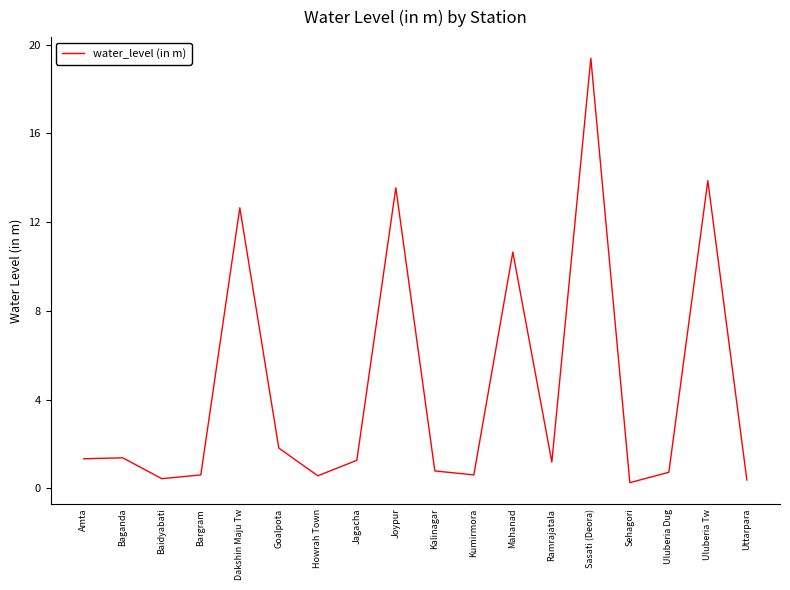

Is it true that the value at Kalinagar is 0.8?

True